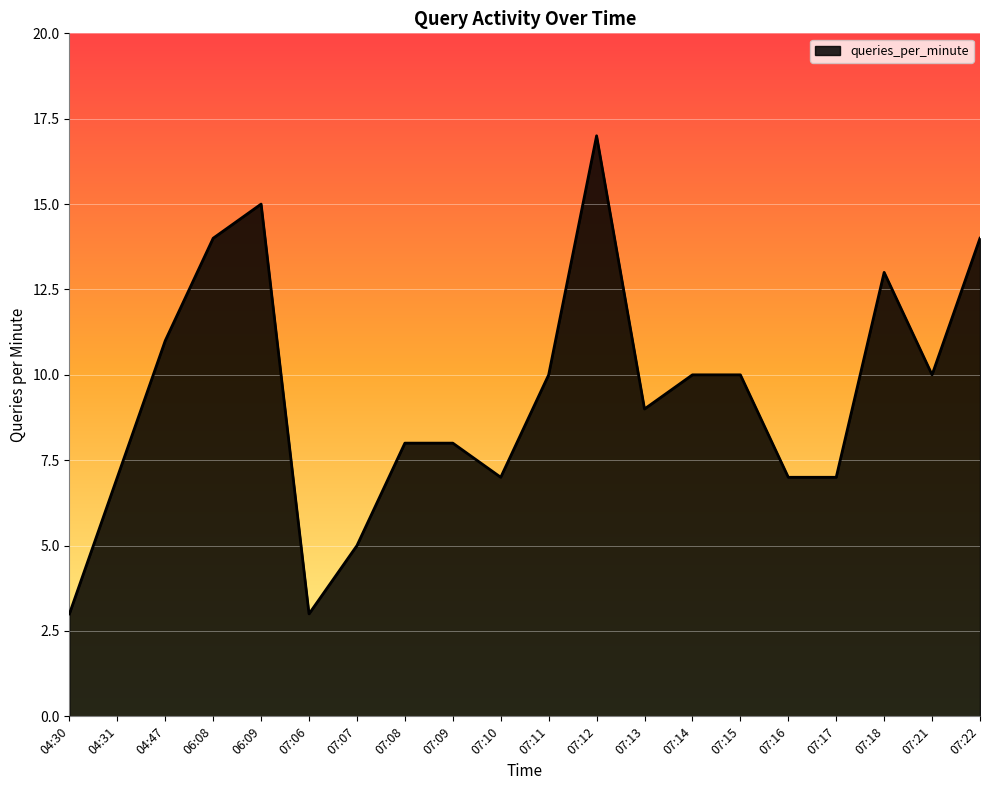

Reading left to right, list all the values displayed in this chart.

3	7	11	14	15	3	5	8	8	7	10	17	9	10	10	7	7	13	10	14